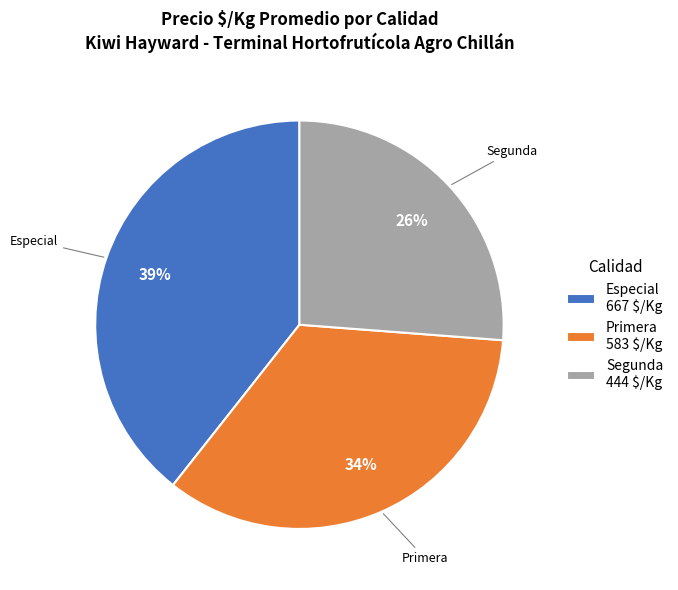

The Segunda slice represents 26% of the pie. True or false?

True